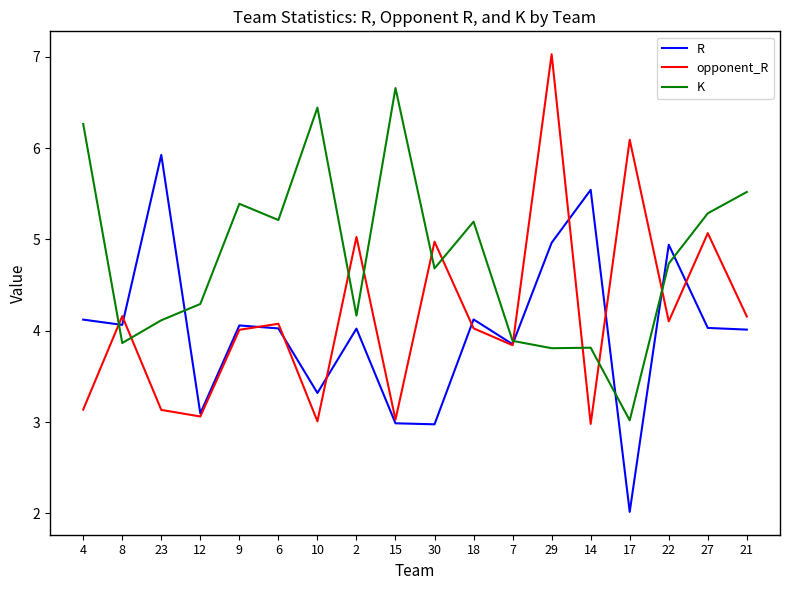

After their last crossing, which series has the higher values: opponent_R or K?

K